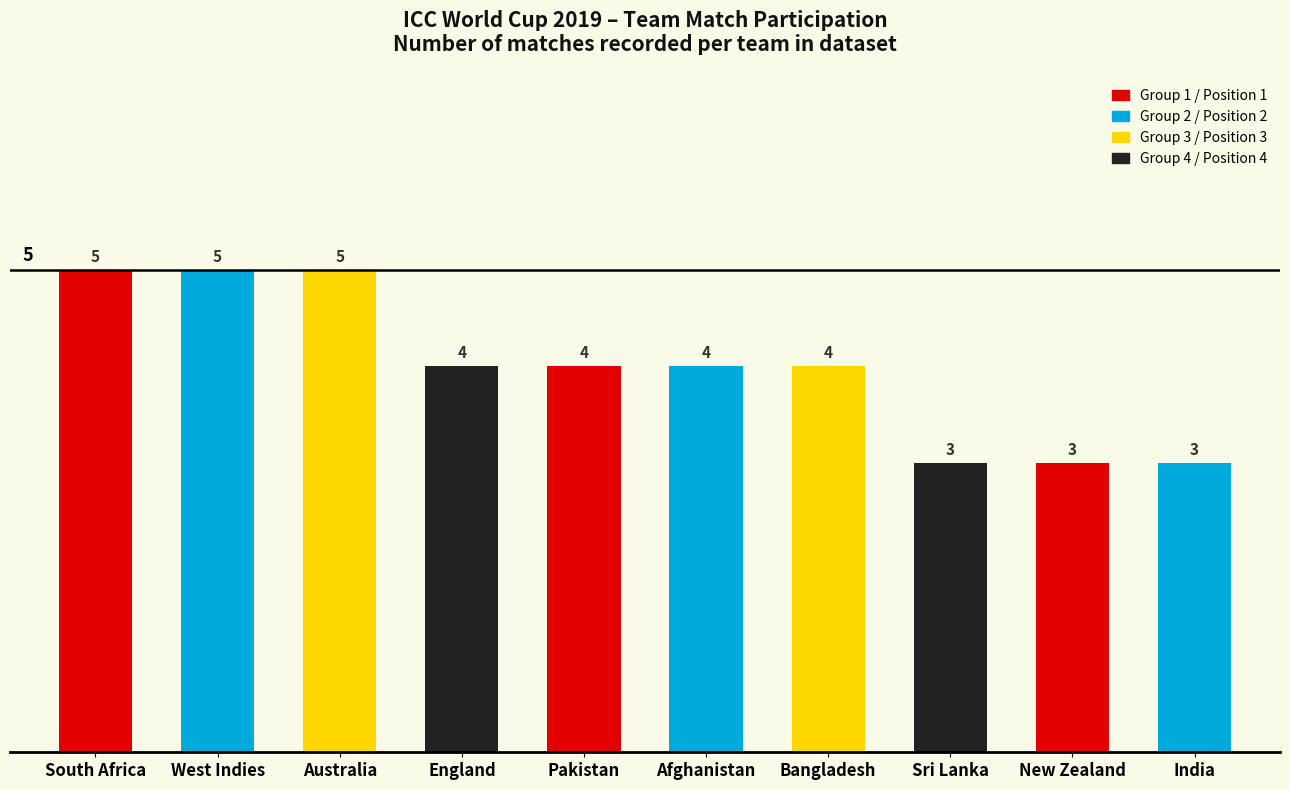

Between Afghanistan and India, which is larger?

Afghanistan